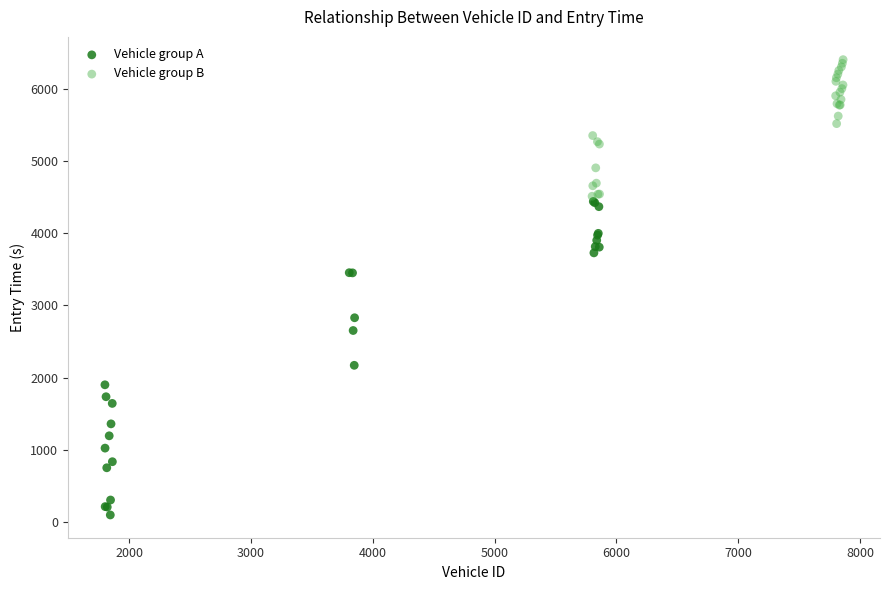

Which series has the widest spread of Y values?

Vehicle group A